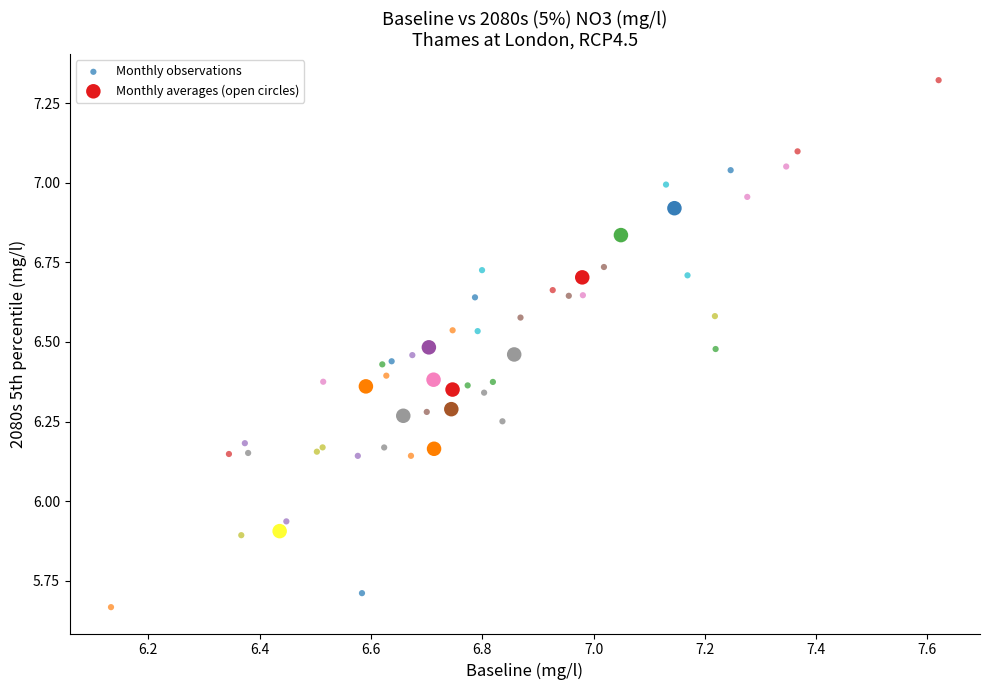

Which series has the widest spread of Y values?

Monthly observations